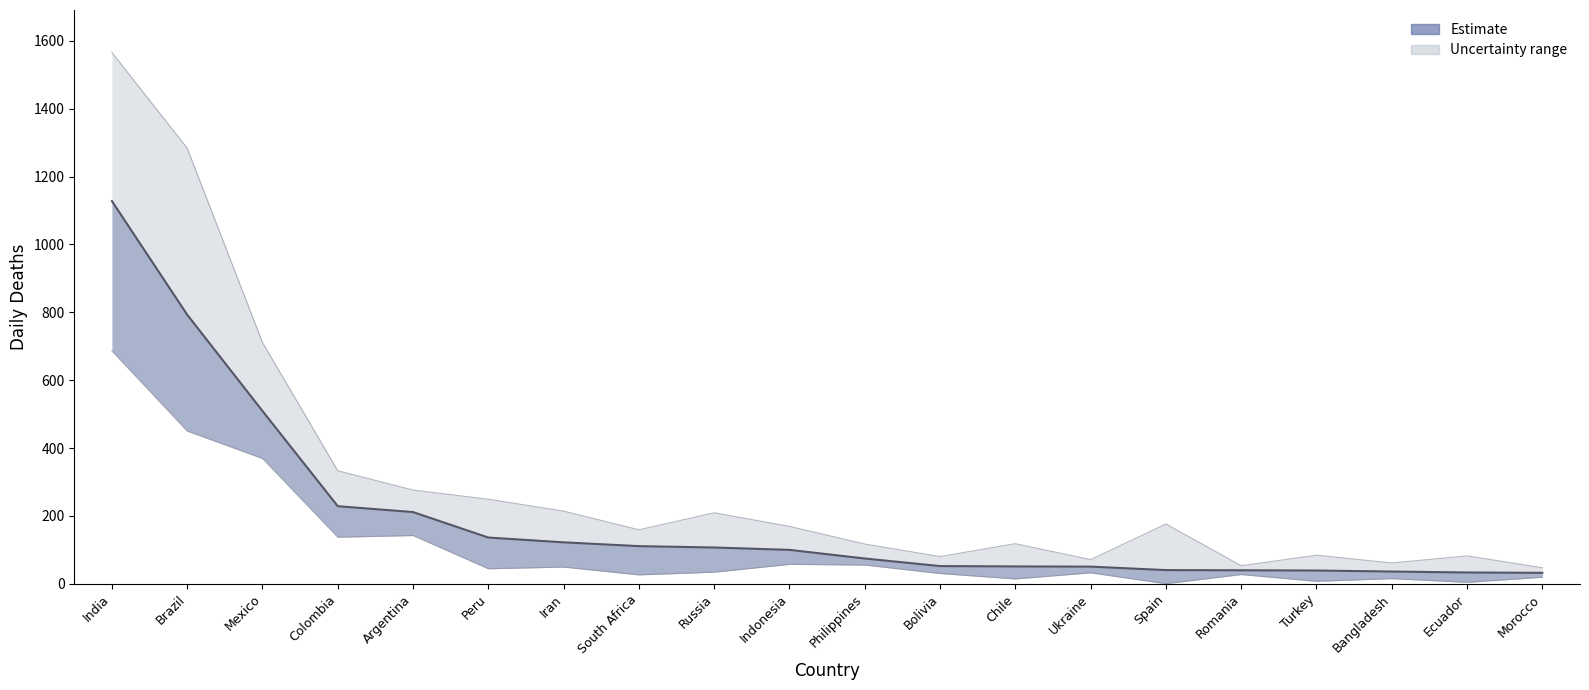

What position from the left is Ecuador?

19